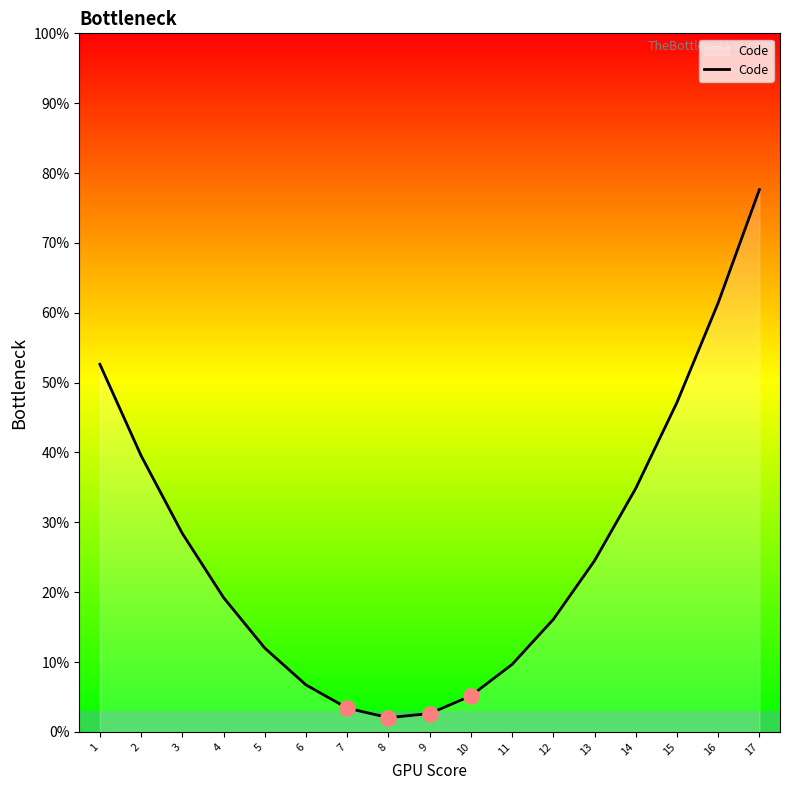

What is the change in value from 2 to 11?

-29.9